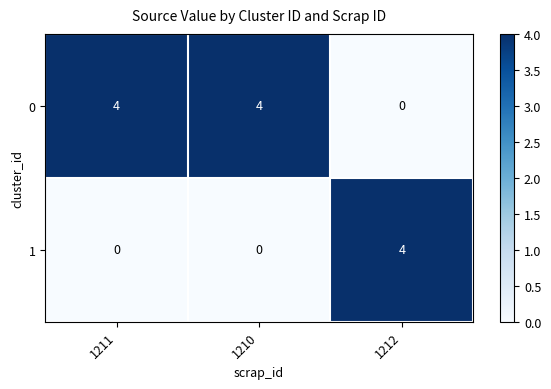

At how many categories does at least one series exceed 2?

3